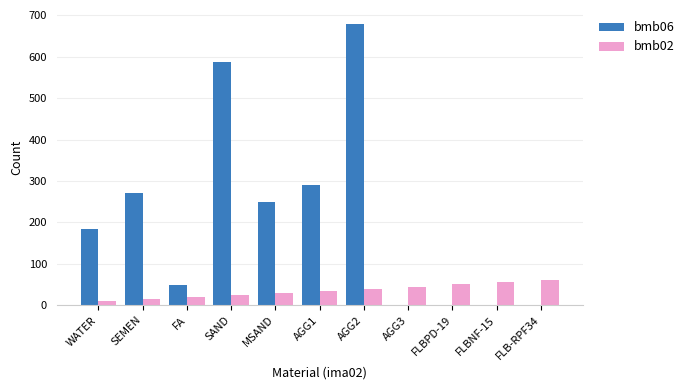

Which series has the widest spread of values?

bmb06